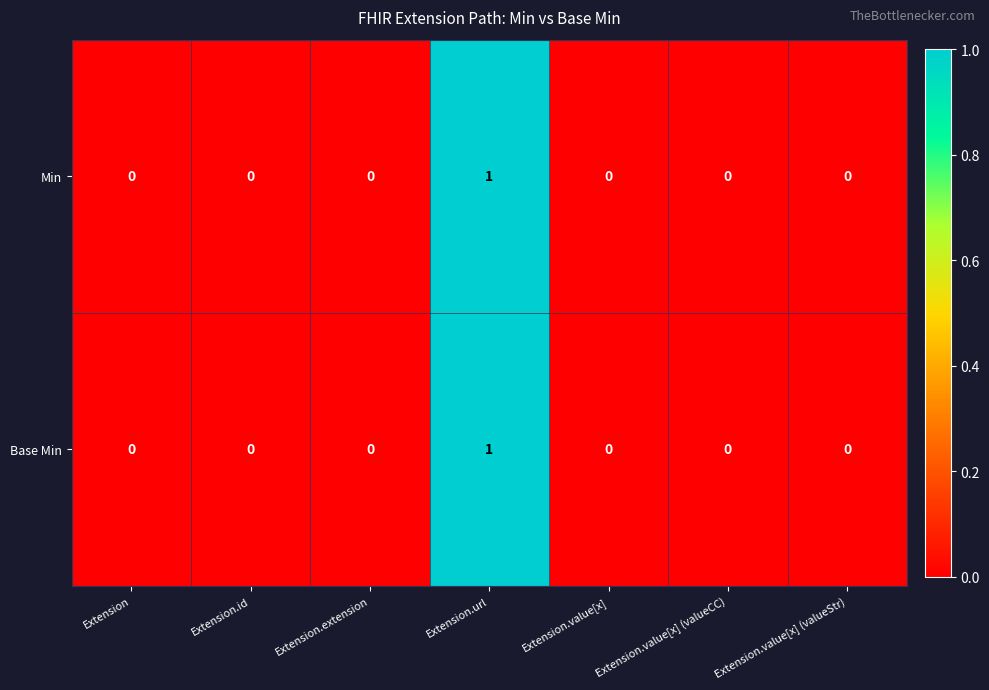

The value of Base Min at Extension.value[x] (valueCC) is -1. True or false?

False